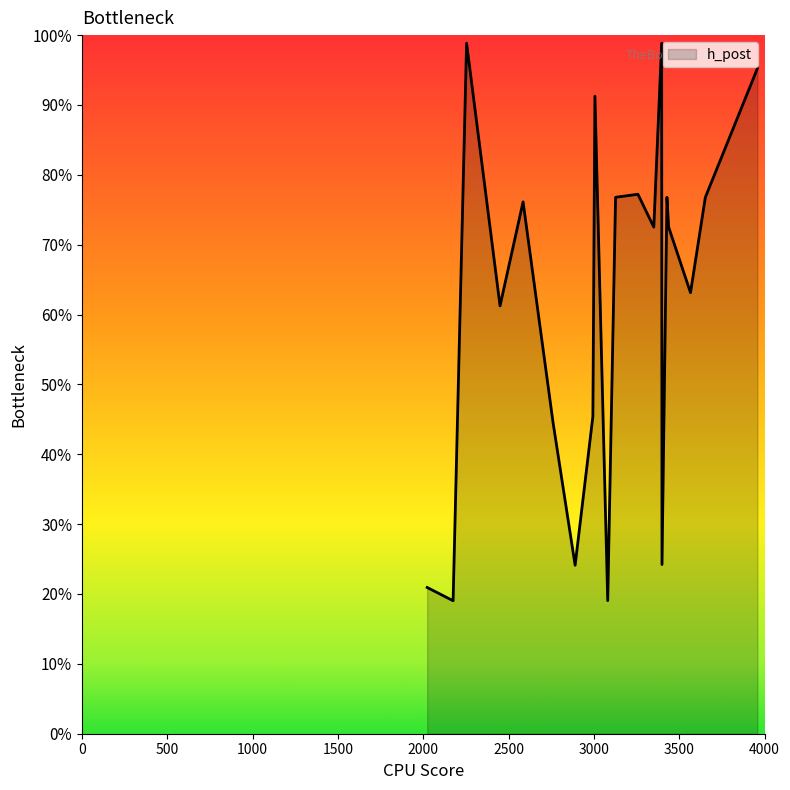

Does the chart display data point markers on the line(s)?

No